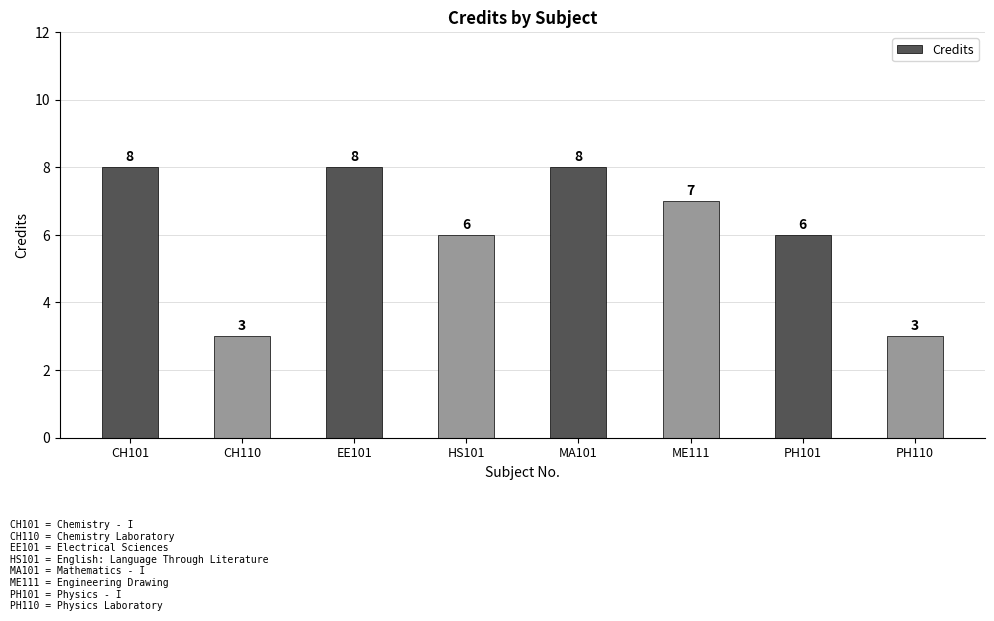

What is the sum of the values at CH110 and PH101?

9